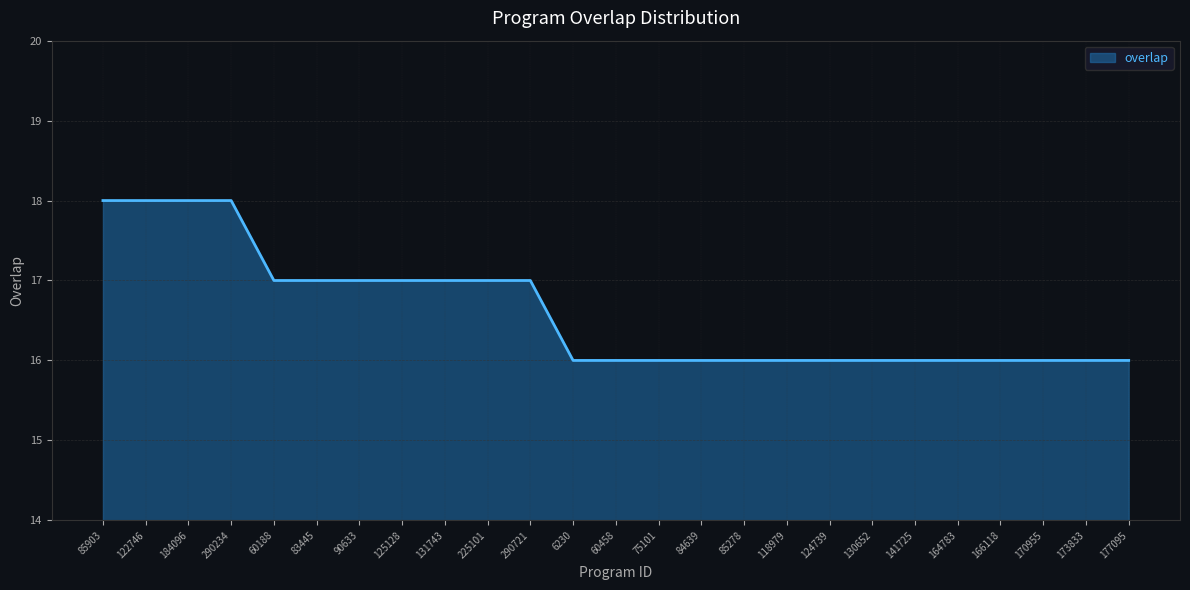

Reading left to right, what are all the values shown in this chart?

18	18	18	18	17	17	17	17	17	17	17	16	16	16	16	16	16	16	16	16	16	16	16	16	16